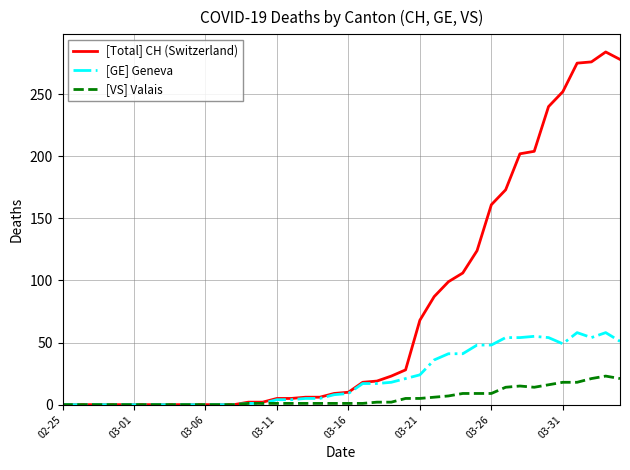

How many lines are shown in the chart?

3